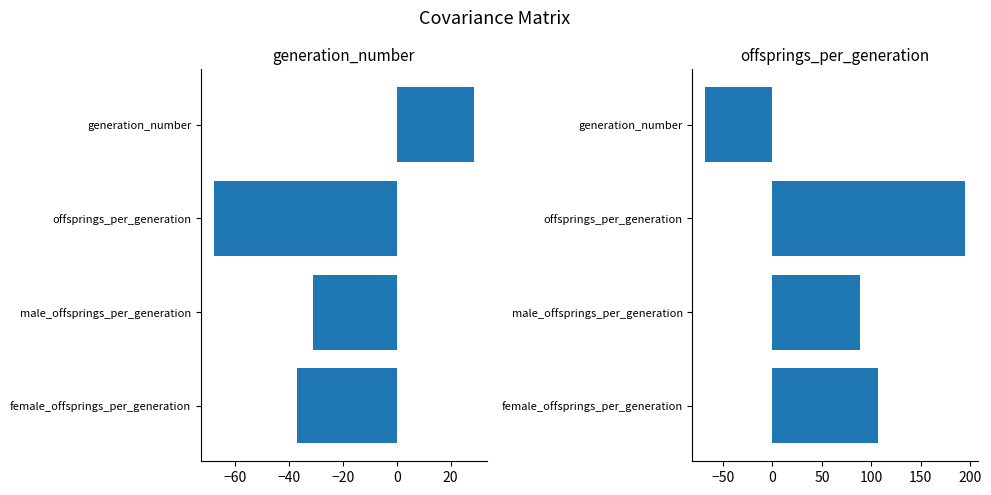

Rank the series at male_offsprings_per_generation from highest to lowest value.

offsprings_per_generation, generation_number